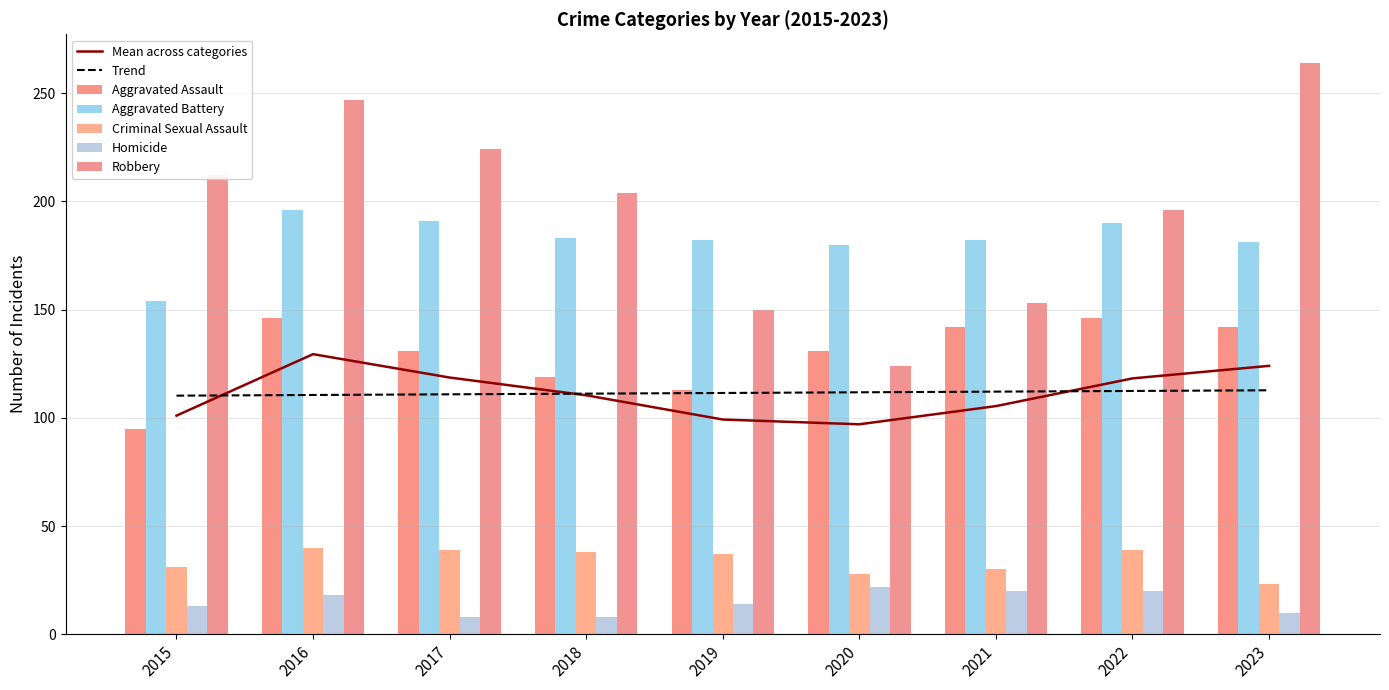

At which label does Criminal Sexual Assault reach its peak?

2016